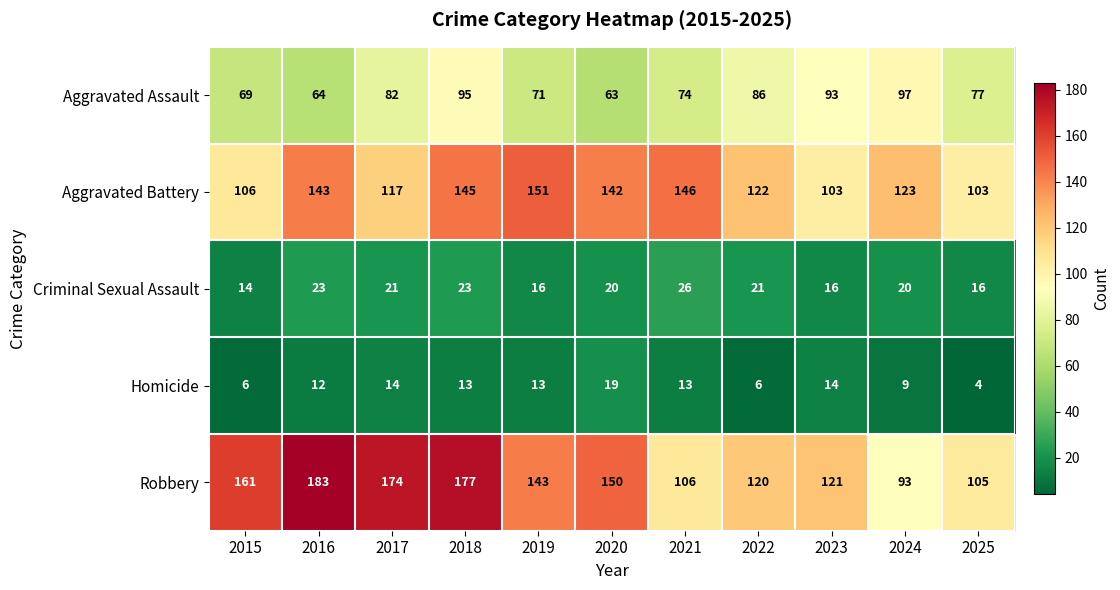

Between 2021 and 2025, which series saw the biggest shift?

Aggravated Battery